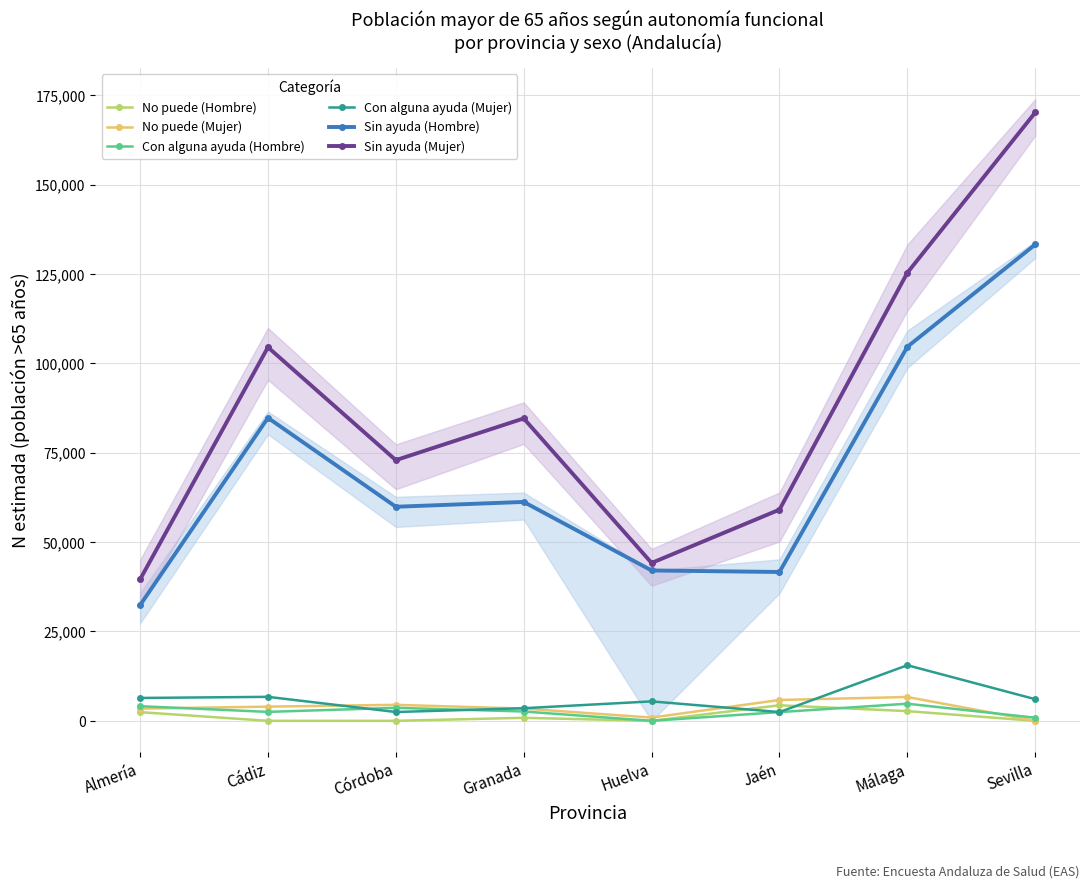

Is it true that No puede (Mujer) equals 4477 at Córdoba?

True